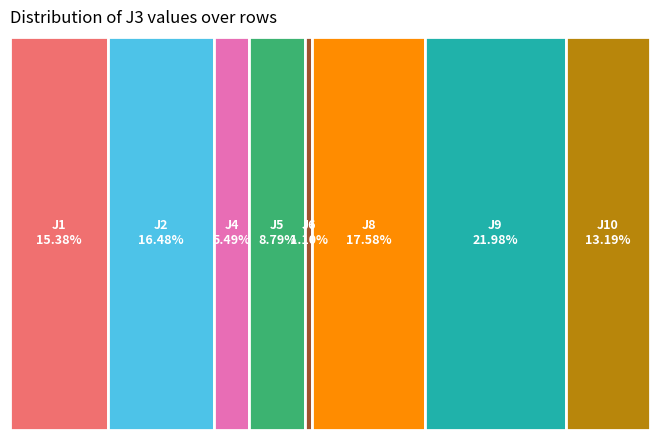

To the nearest percent, what percentage of the pie is J4?

5%